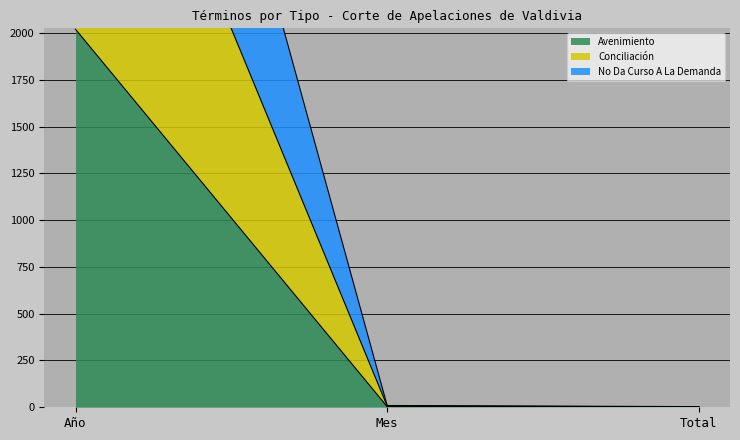

What is the label of the 2nd point from the left?

Mes